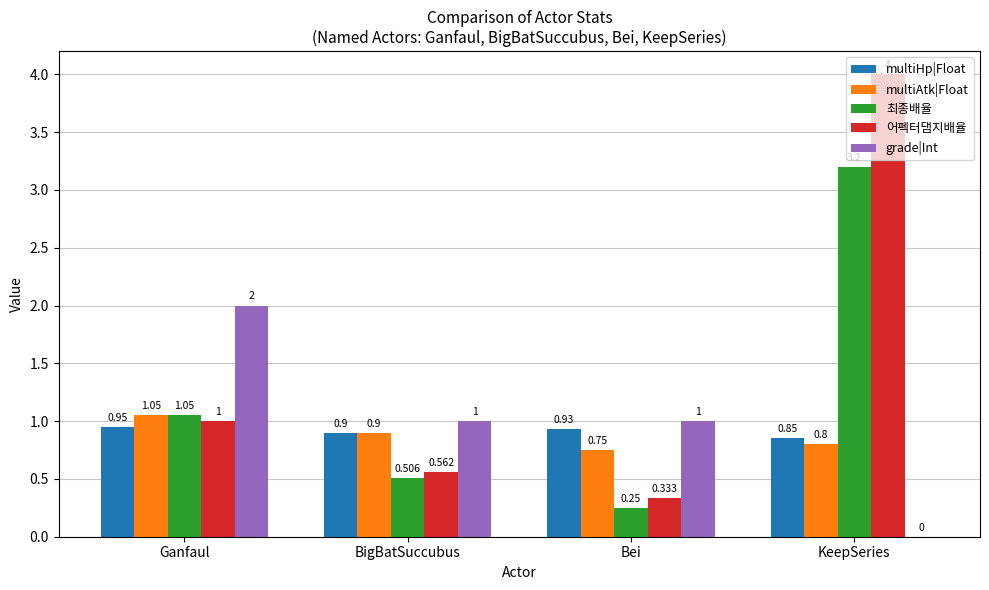

Is the value of 어펙터댐지배율 at KeepSeries greater than the value of multiAtk|Float at Ganfaul?

Yes